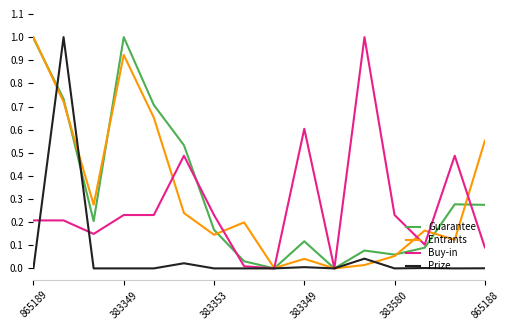

What is the maximum value for Prize?

1.0